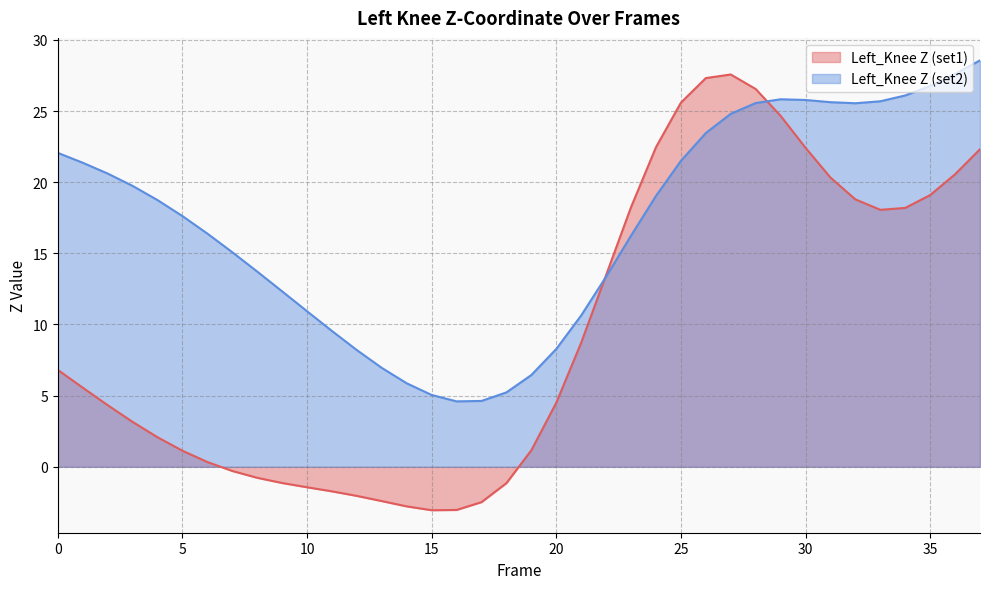

What are all the series names shown in the legend?

Left_Knee Z (set1), Left_Knee Z (set2)